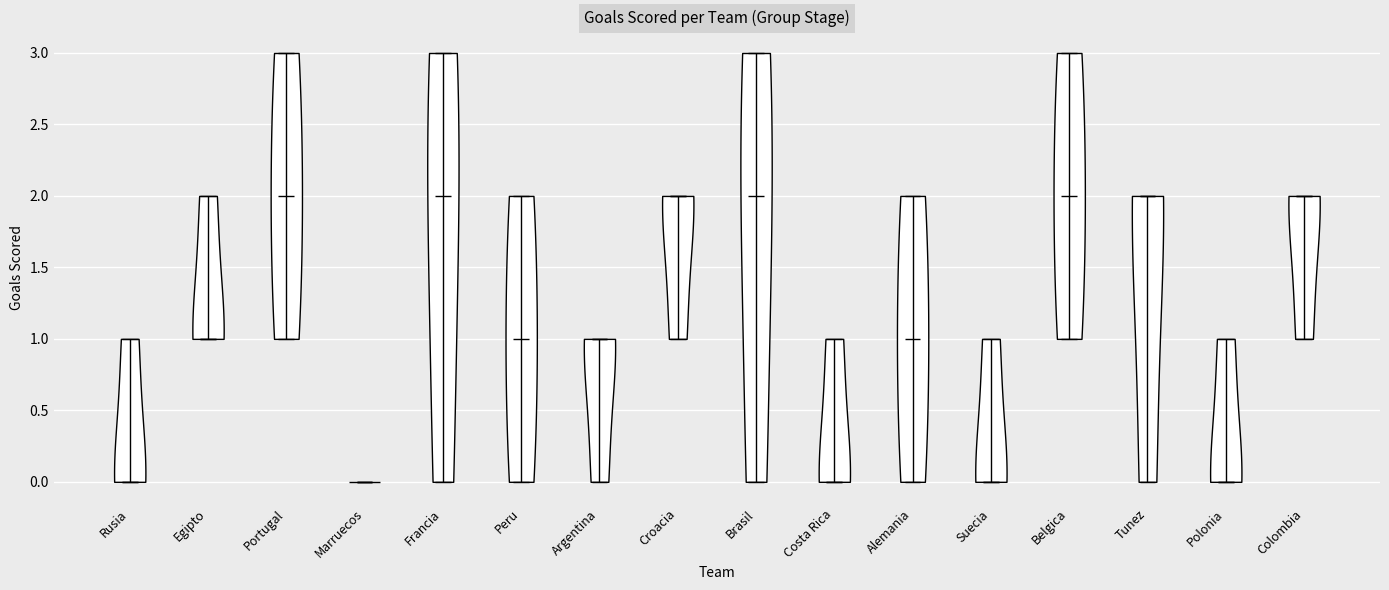

Reading left to right, read every violin against the y-axis: where its median line is, and the lowest and highest points it reaches. The values are not printed on the chart, so give them approximately, as read against the axis.

Rusia: median line 0, lowest point 0, highest point 1
Egipto: median line 1, lowest point 1, highest point 2
Portugal: median line 2, lowest point 1, highest point 3
Marruecos: median line 0, lowest point 0, highest point 0
Francia: median line 2, lowest point 0, highest point 3
Peru: median line 1, lowest point 0, highest point 2
Argentina: median line 1, lowest point 0, highest point 1
Croacia: median line 2, lowest point 1, highest point 2
Brasil: median line 2, lowest point 0, highest point 3
Costa Rica: median line 0, lowest point 0, highest point 1
Alemania: median line 1, lowest point 0, highest point 2
Suecia: median line 0, lowest point 0, highest point 1
Belgica: median line 2, lowest point 1, highest point 3
Tunez: median line 2, lowest point 0, highest point 2
Polonia: median line 0, lowest point 0, highest point 1
Colombia: median line 2, lowest point 1, highest point 2